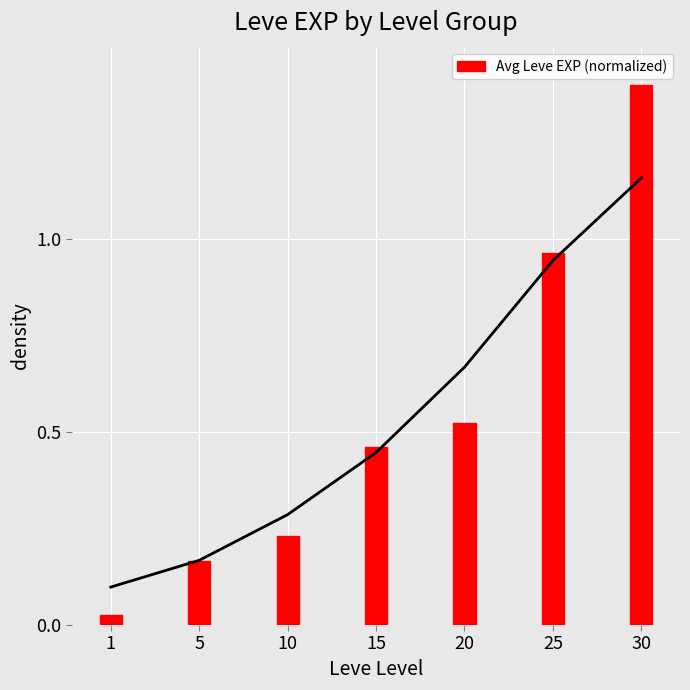

The value at 10 is 0.1. True or false?

False